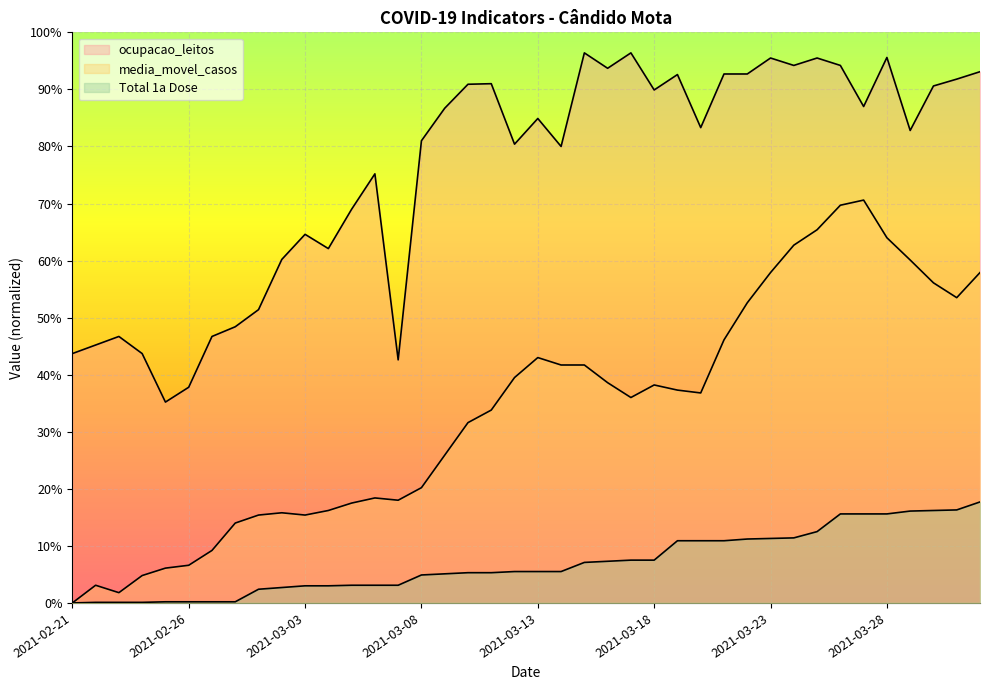

At how many categories does at least one series exceed 0?

40